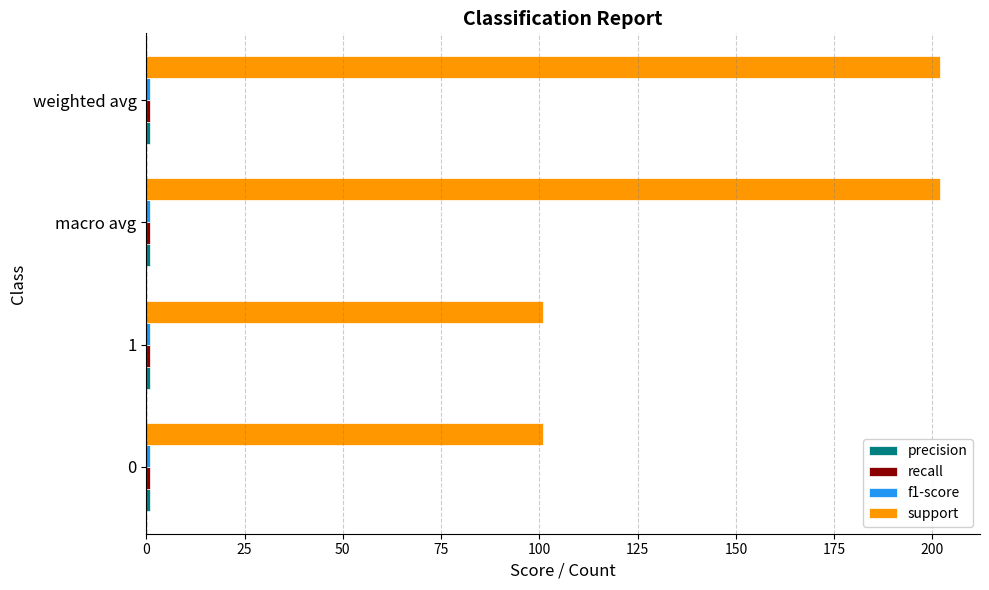

At how many categories does at least one series exceed 46?

4